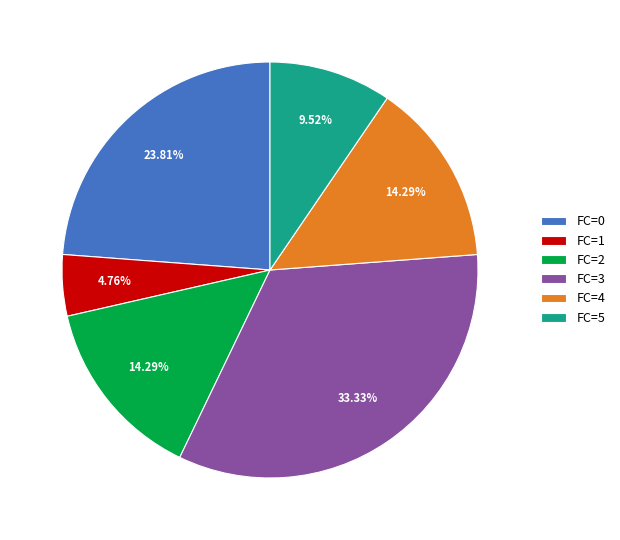

Does any single category account for the majority?

No